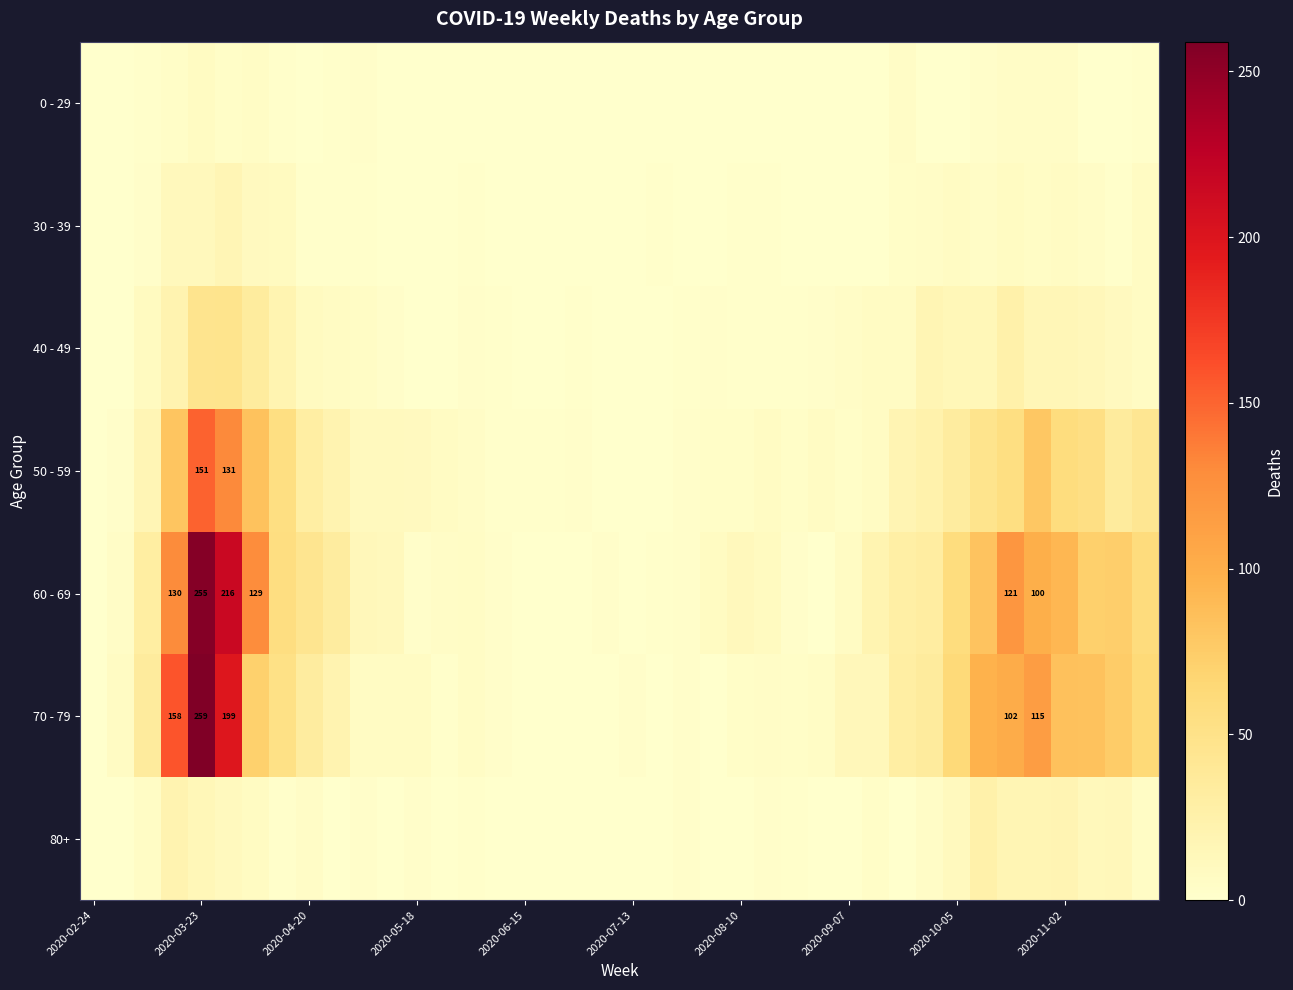

At which label does 30 - 39 reach its minimum?

2020-02-24